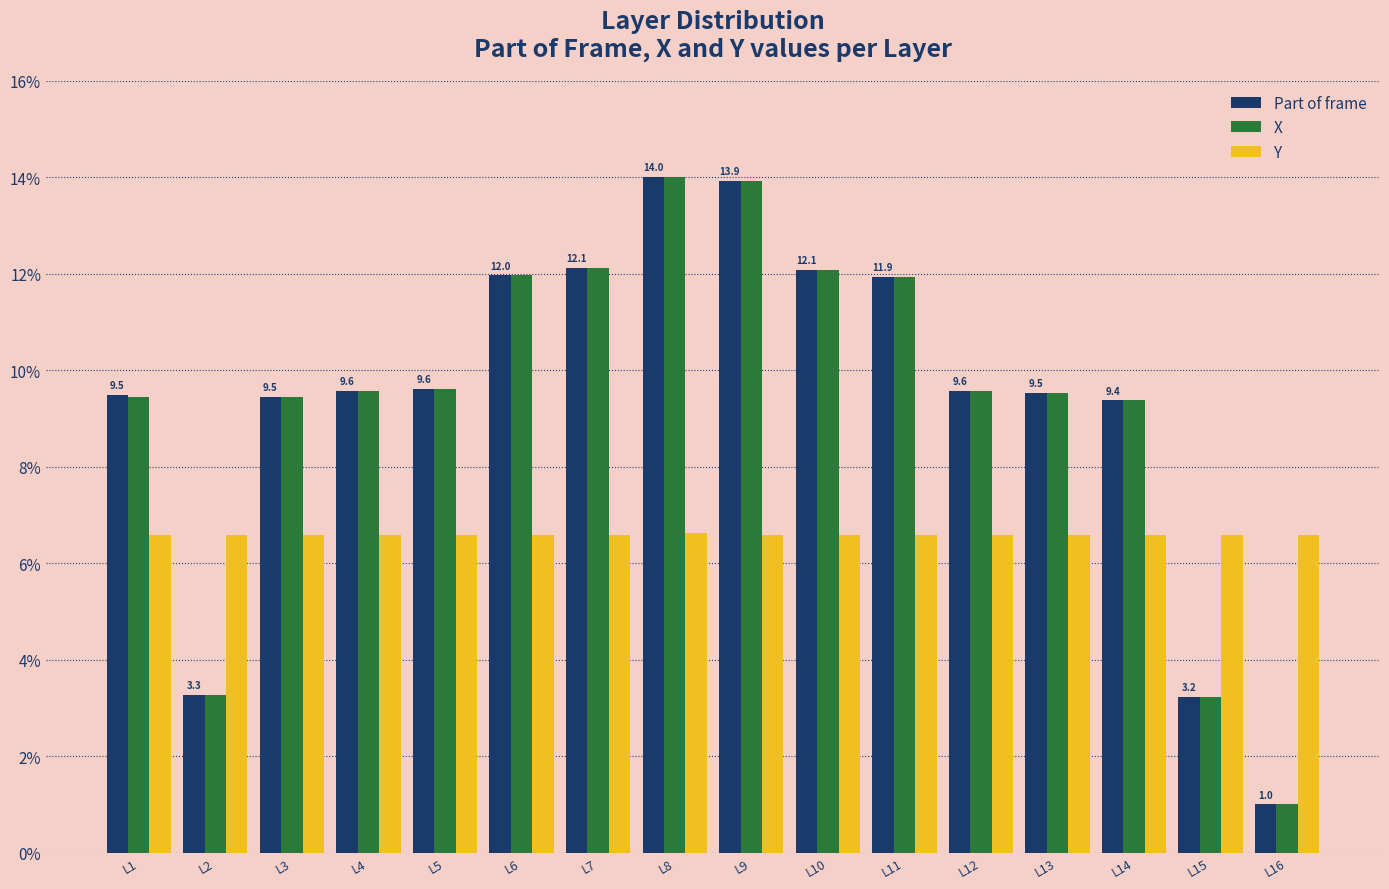

How many data points does each series have?

16